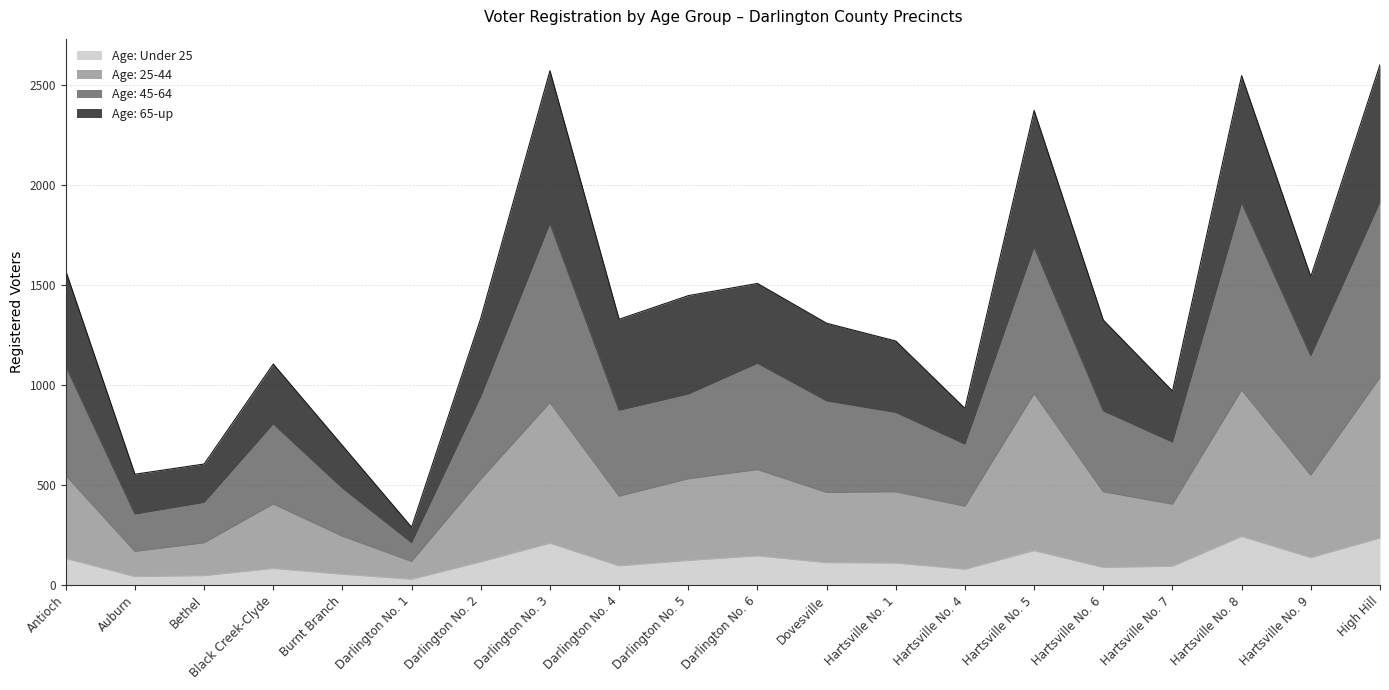

Which has a higher value, Hartsville No. 5 or Hartsville No. 8?

Hartsville No. 8